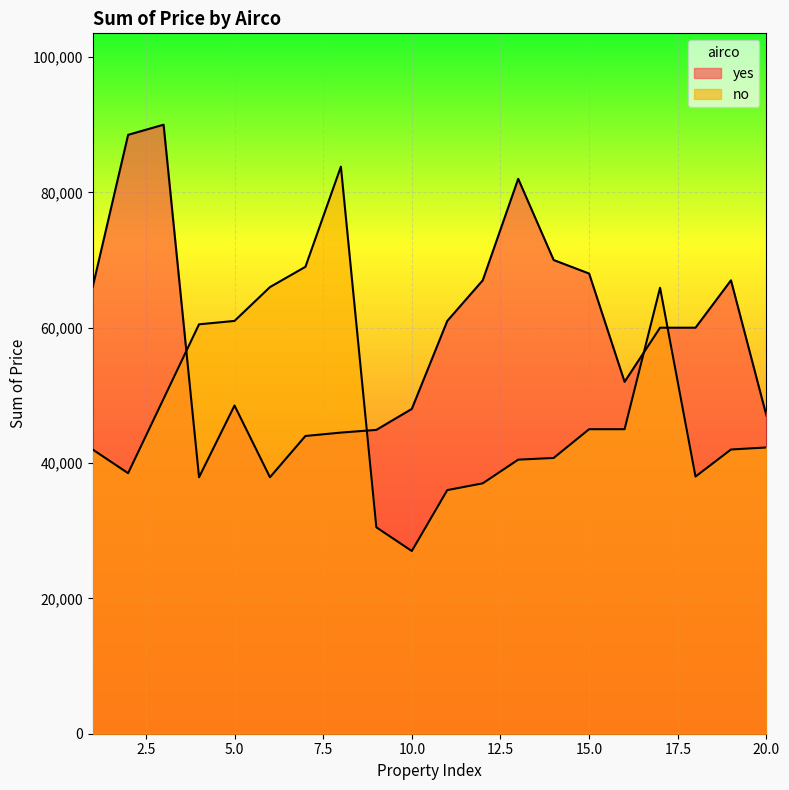

After their last crossing, which series has the higher values: no or yes?

yes